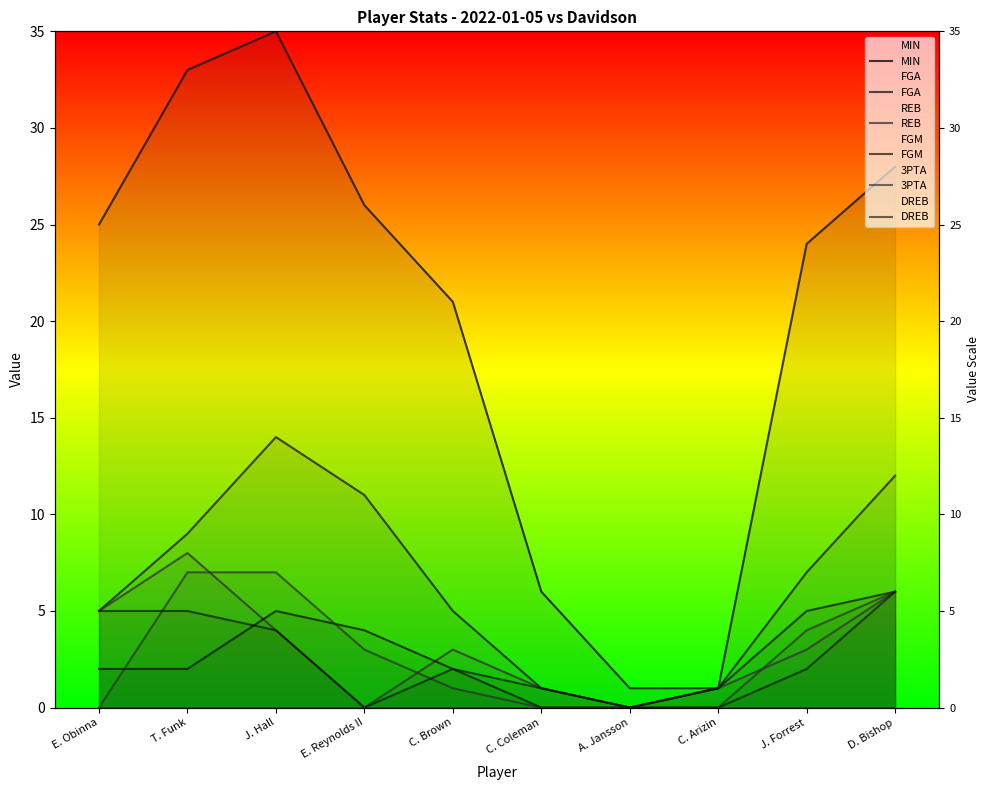

At which category does FGA reach its first local peak?

J. Hall